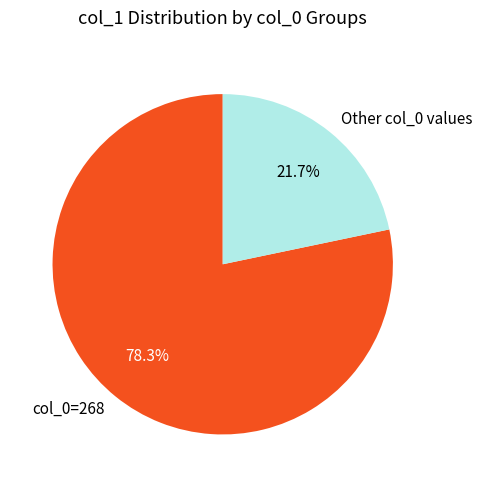

What is the ratio of the value at col_0=268 to the value at Other col_0 values?

3.6